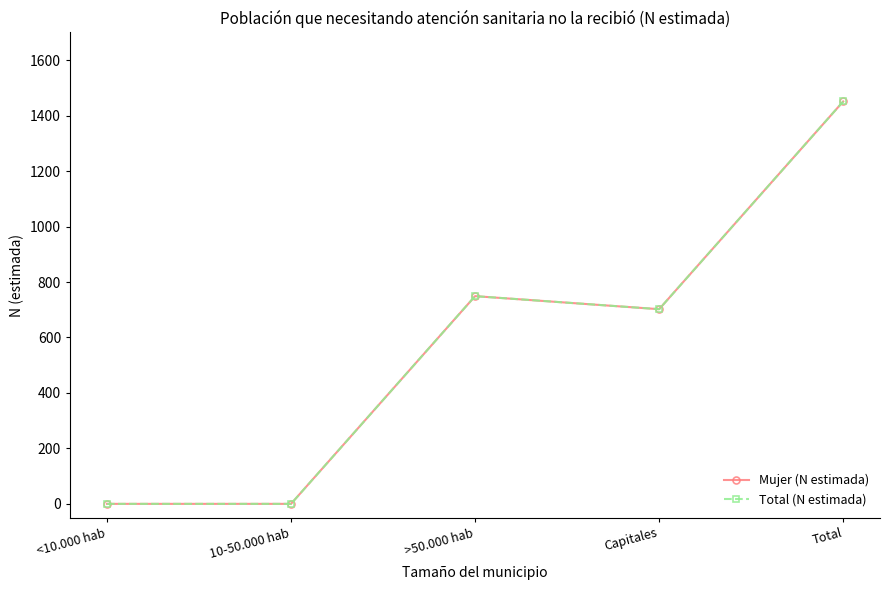

Reading left to right, what are all the values shown in this chart?

Mujer (N estimada): 0	0	749	702	1451
Total (N estimada): 0	0	749	702	1451